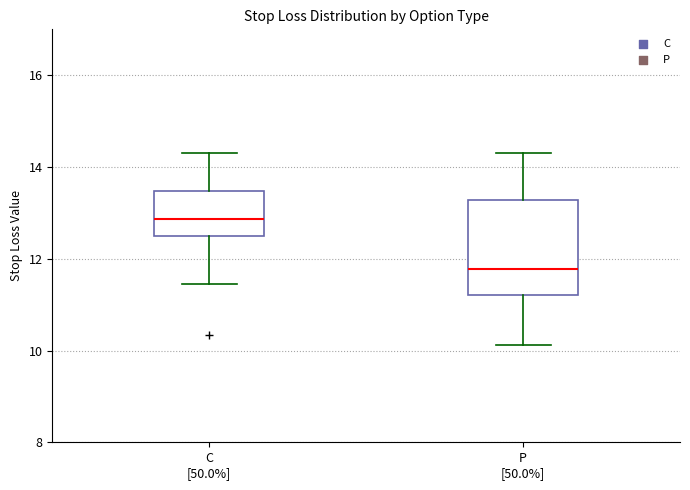

Reading left to right, transcribe this box plot: for each box, give where its median line is, the range the box spans, and where its two whiskers end, as read against the y-axis. The values are not printed on the chart, so give them approximately, as read against the axis.

C [50.0%]: median 12.8, box 12.4 to 13.4, whiskers 11.4 to 14.4
P [50.0%]: median 11.8, box 11.2 to 13.2, whiskers 10.2 to 14.4